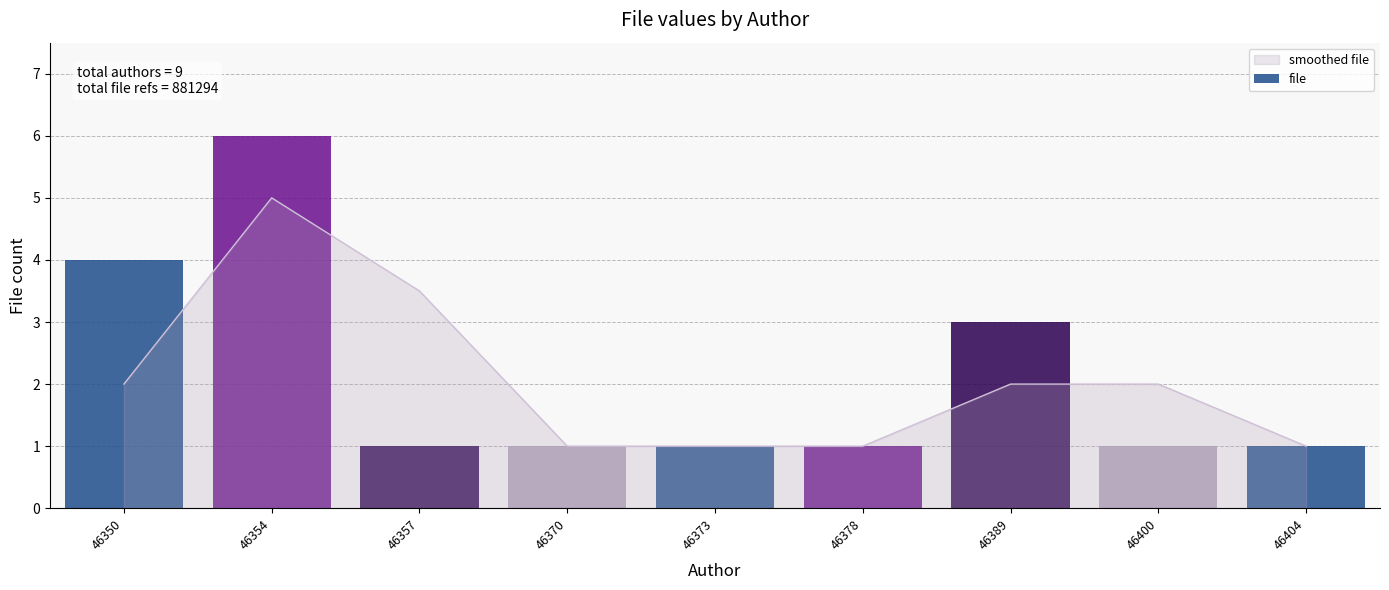

What is the smallest value displayed?

1